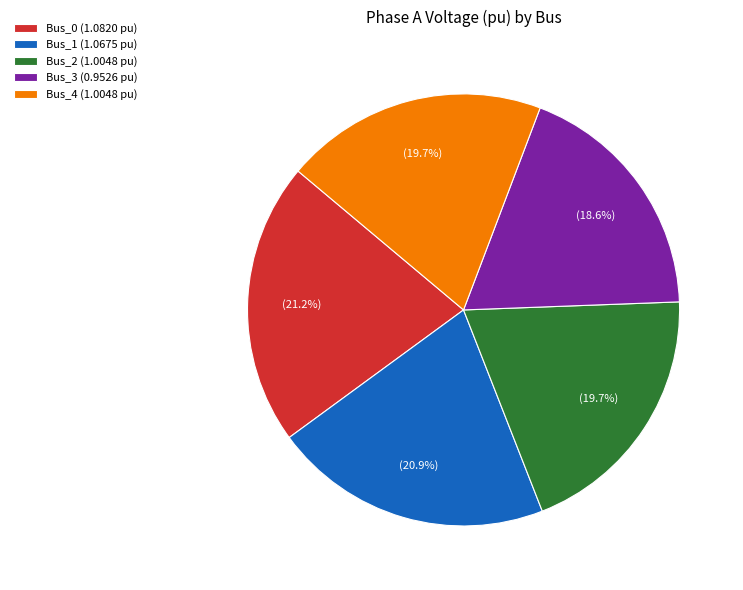

Does Bus_2 account for over 50% of the chart?

No